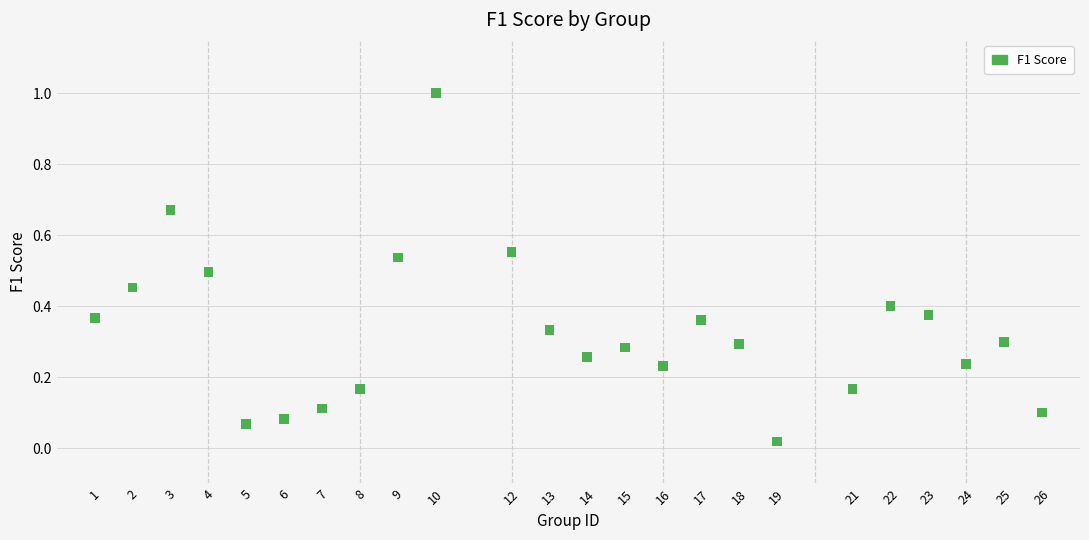

What is the range of X values (max minus min)?

25.0